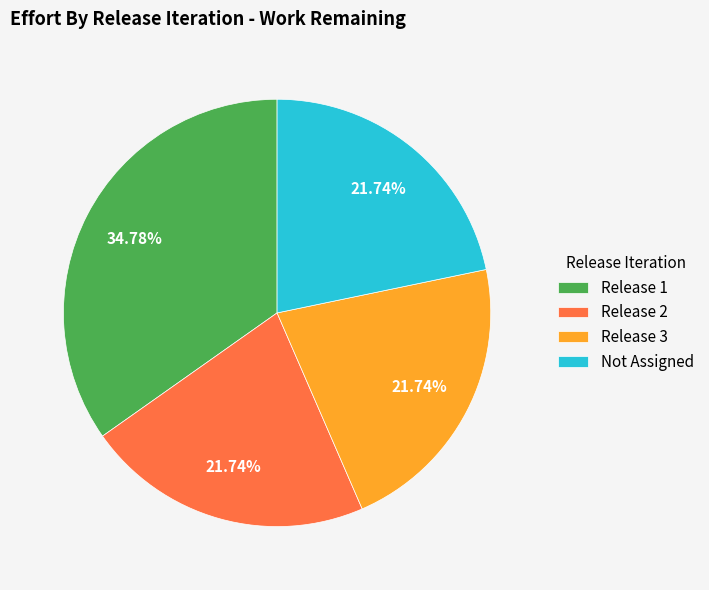

Combined, what portion of the pie is Release 2 and Release 3?

43.5%